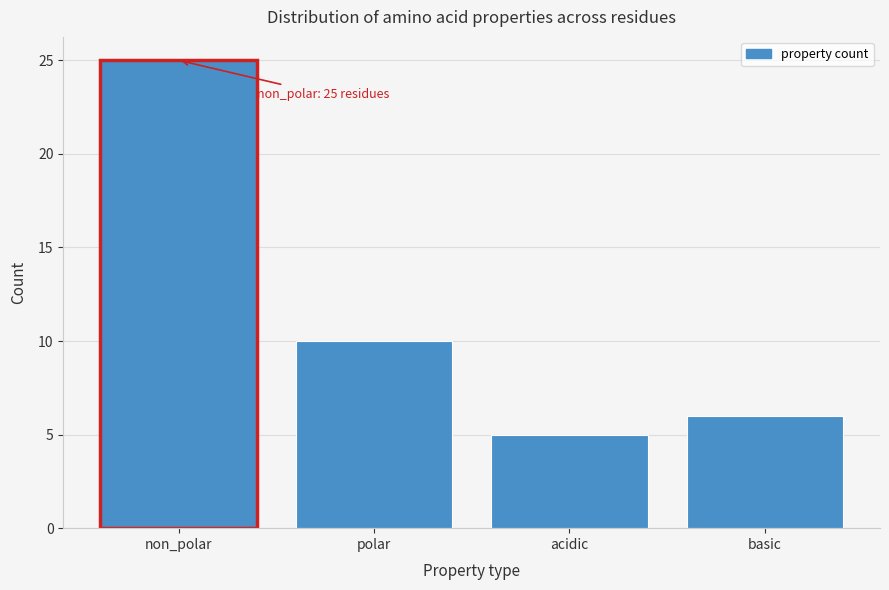

Reading left to right, extract all data points from this chart.

25	10	5	6